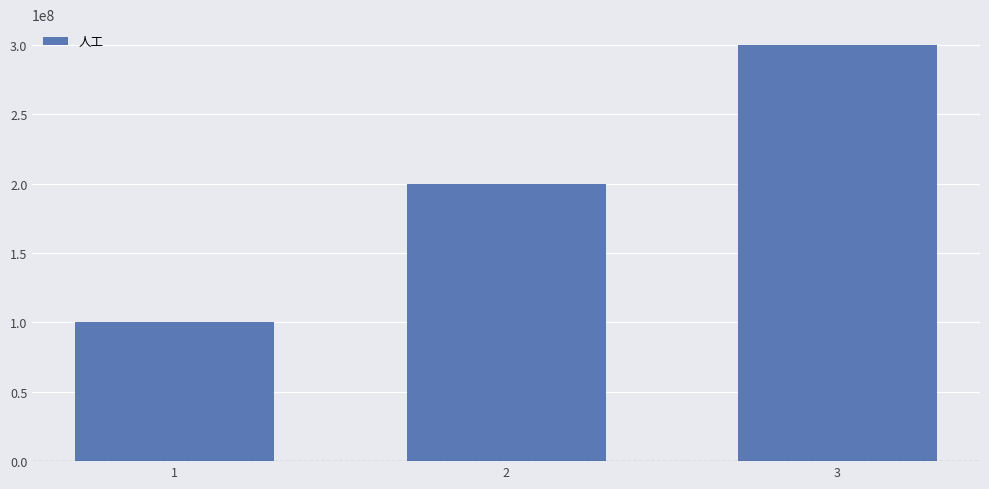

Is it true that the value at 1 is 156417938?

False